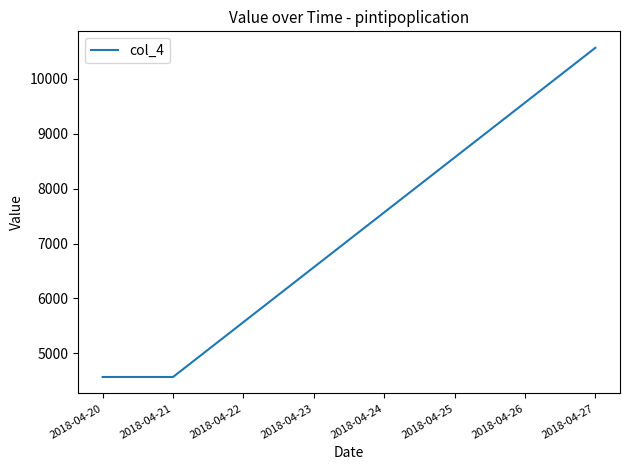

Is it true that the value at 2018-04-20 is 4567.9?

True